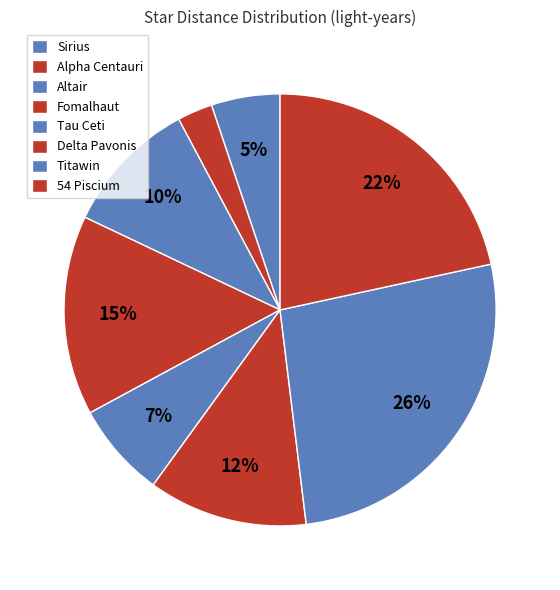

Which category has the biggest portion of the pie?

Titawin